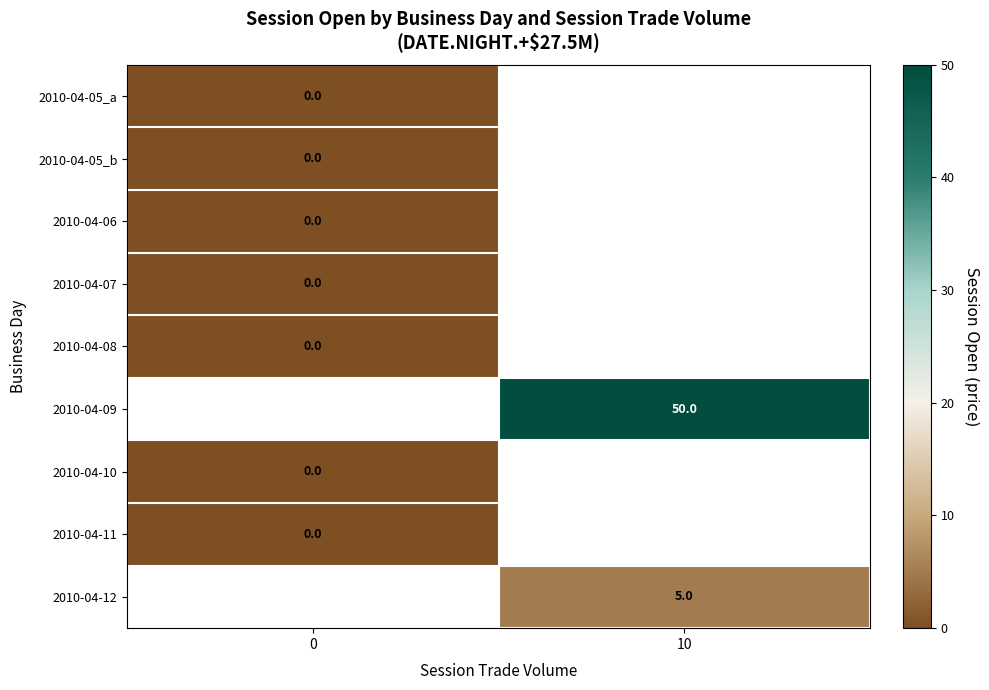

Which has a higher value, 0 or 10?

10